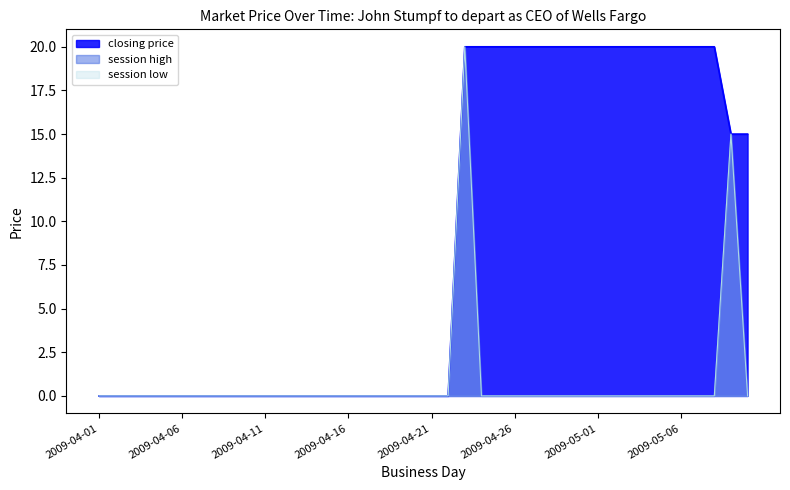

Does the chart have visible grid lines?

No